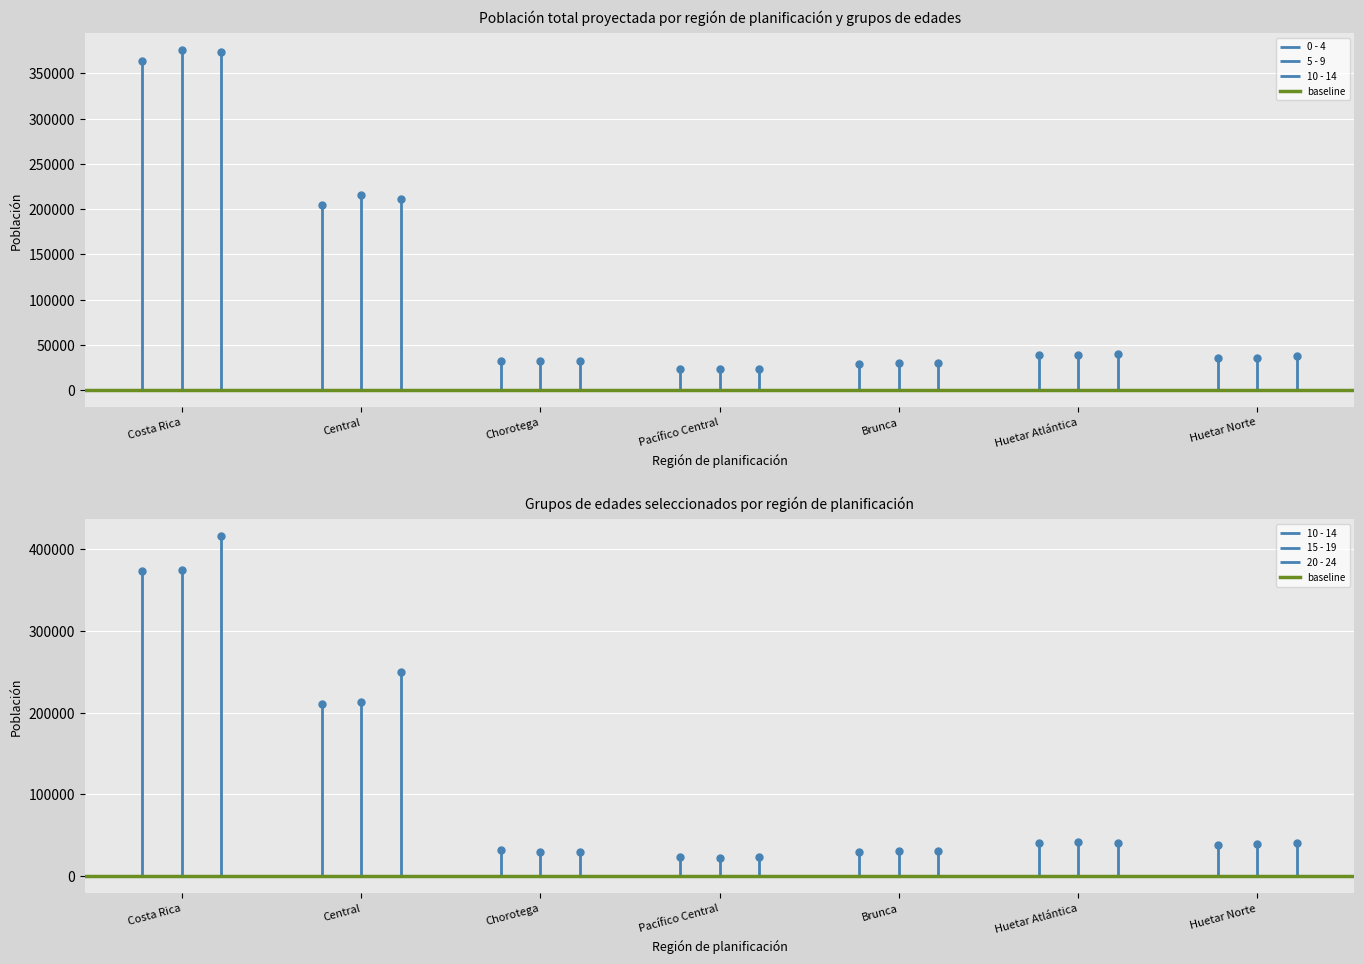

Is this an area chart (filled region under the line)?

No